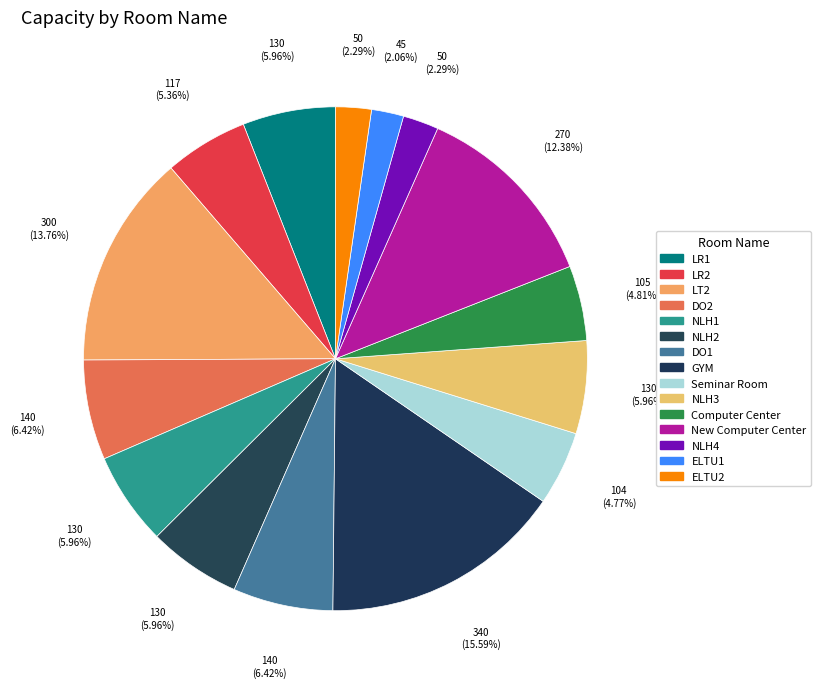

How many segments does this pie chart have?

15